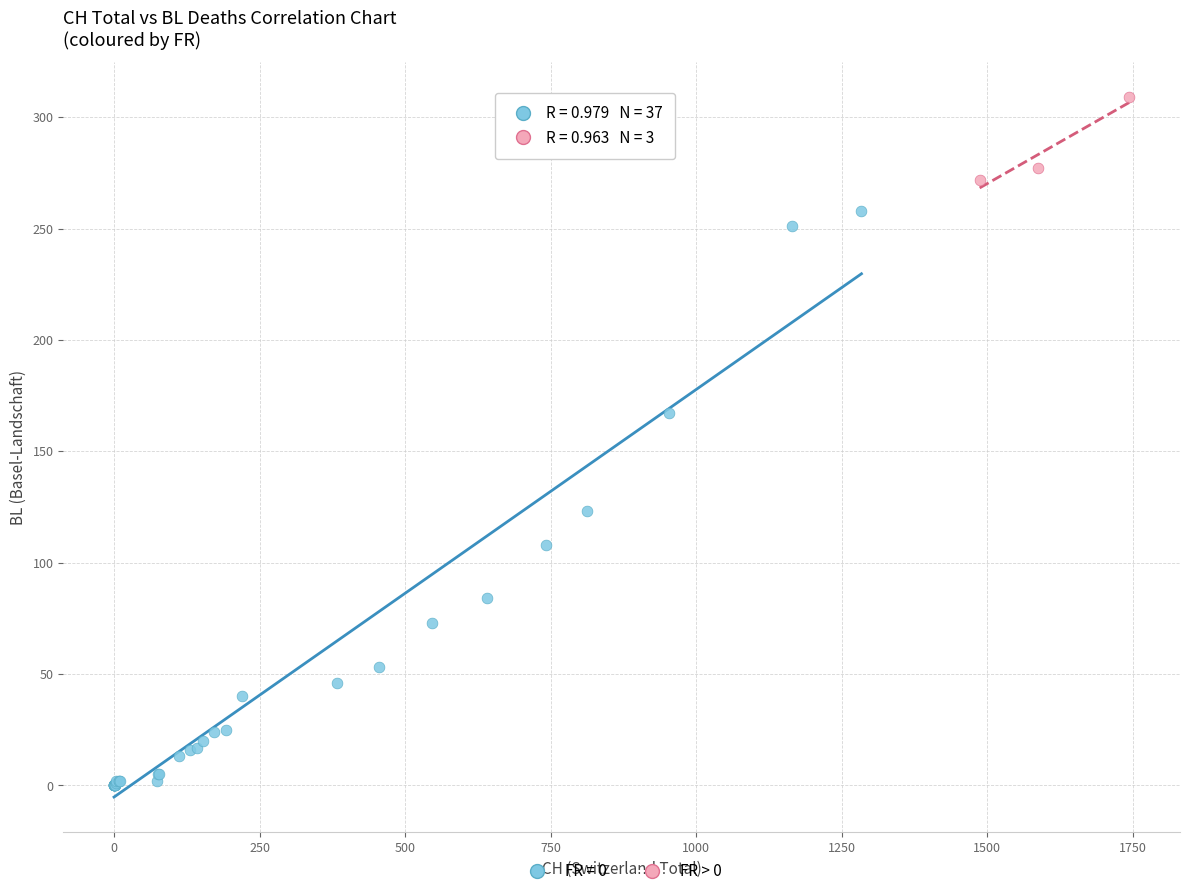

Which series has the widest spread of Y values?

FR = 0